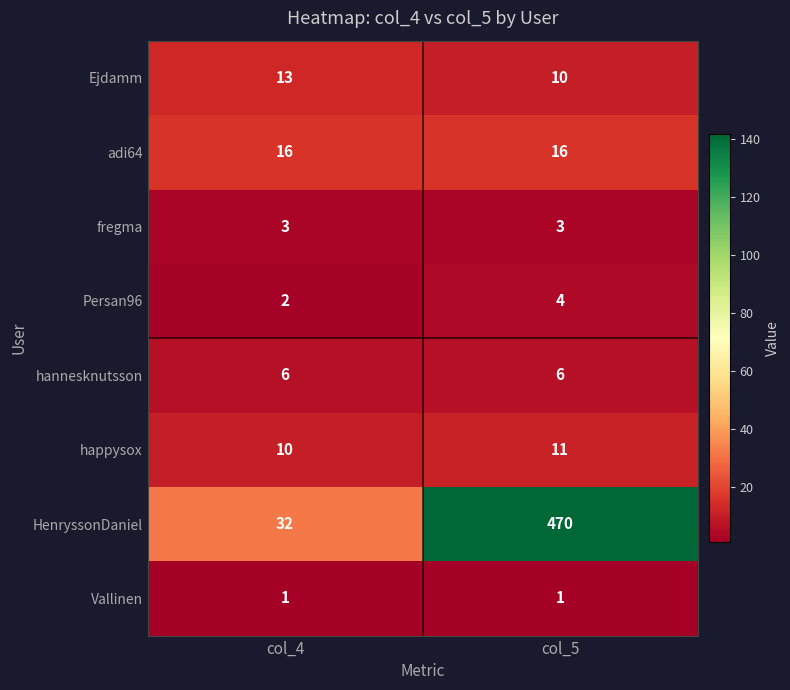

Which series changed the most between col_4 and col_5?

HenryssonDaniel